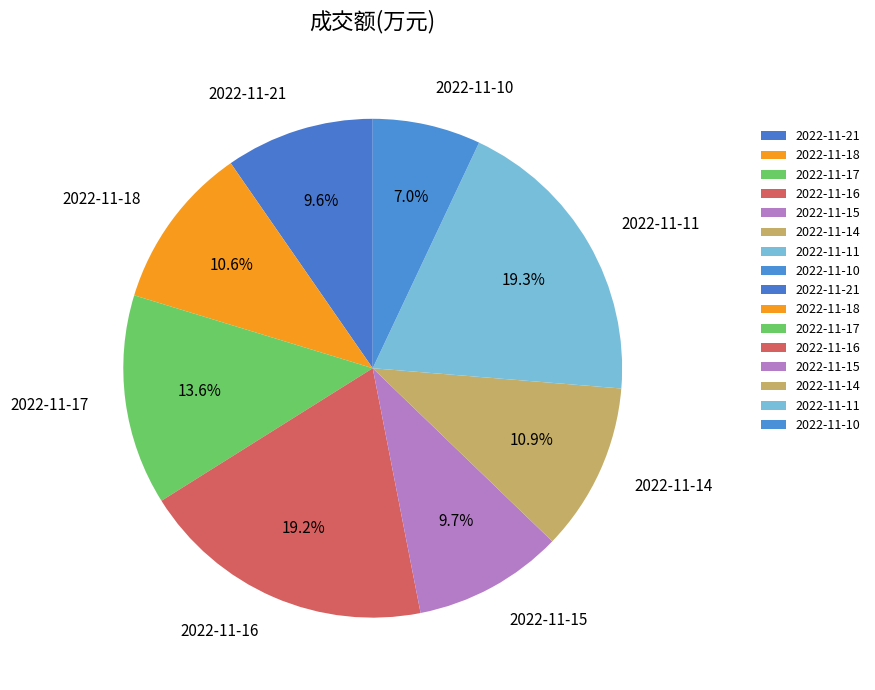

Is there any slice that represents more than half of the pie?

No